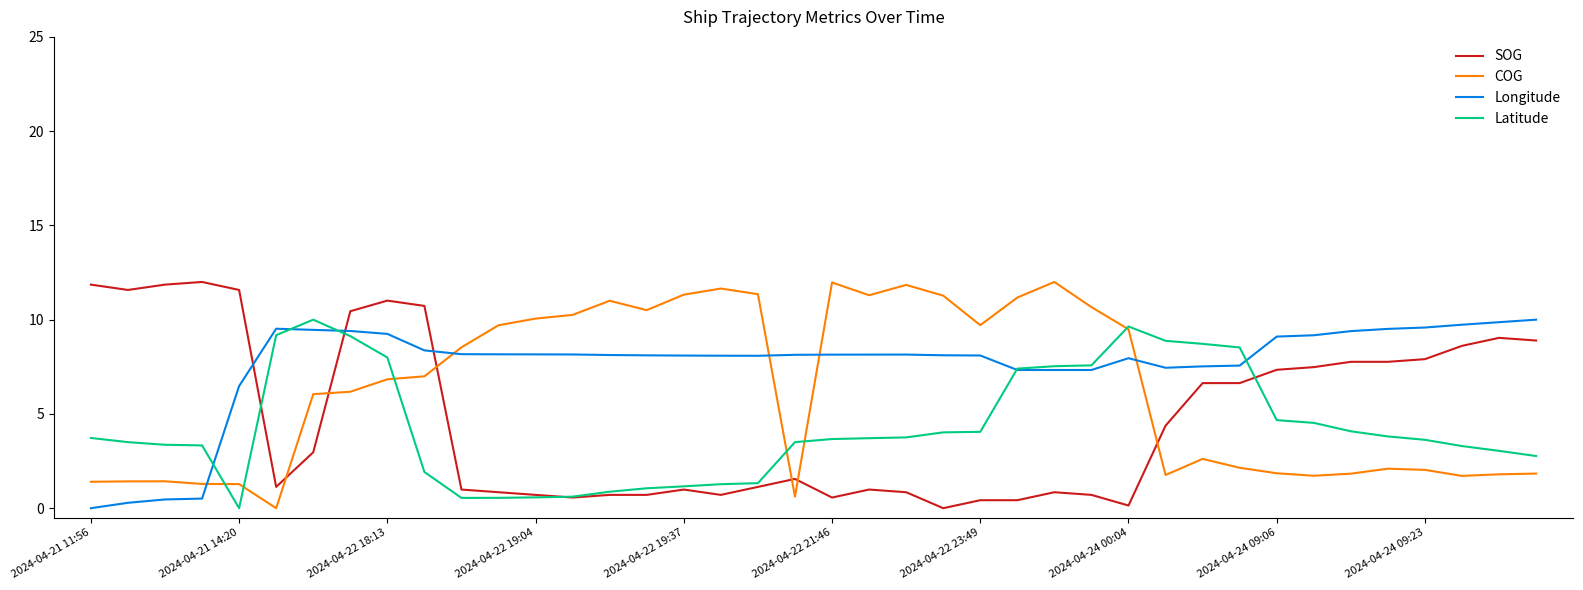

What is the difference between the maximum and minimum values in the SOG series?

12.0